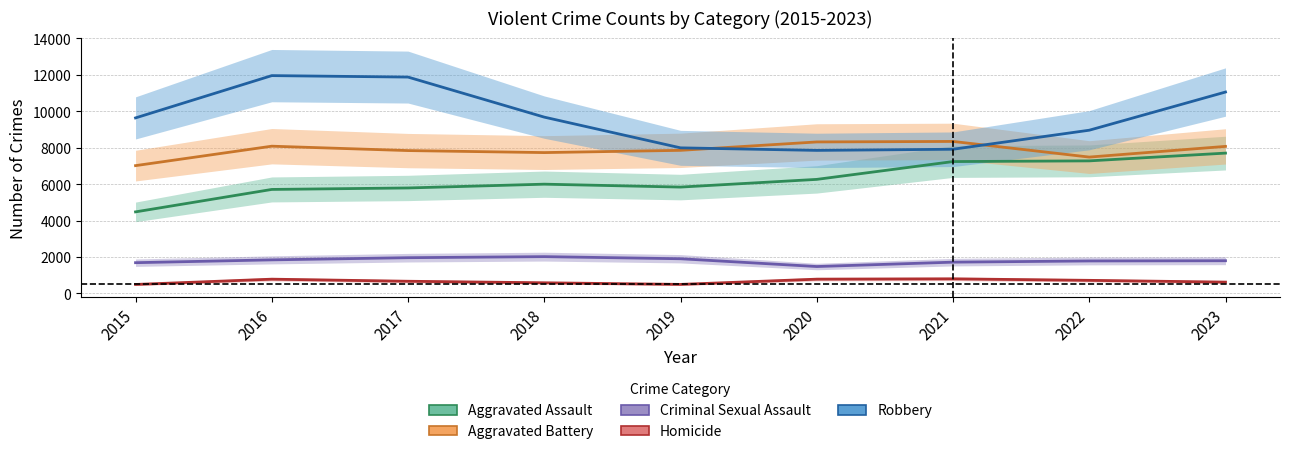

Does the chart display data point markers on the line(s)?

No